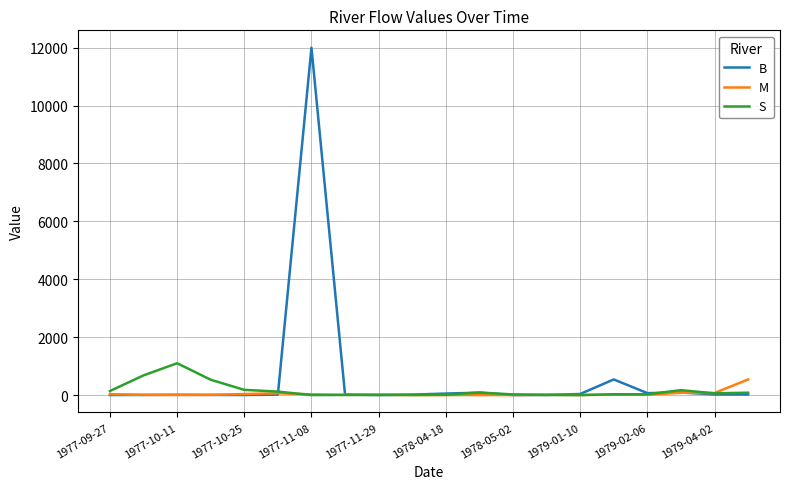

What is the difference between the maximum and second lowest values in the S series?

1100